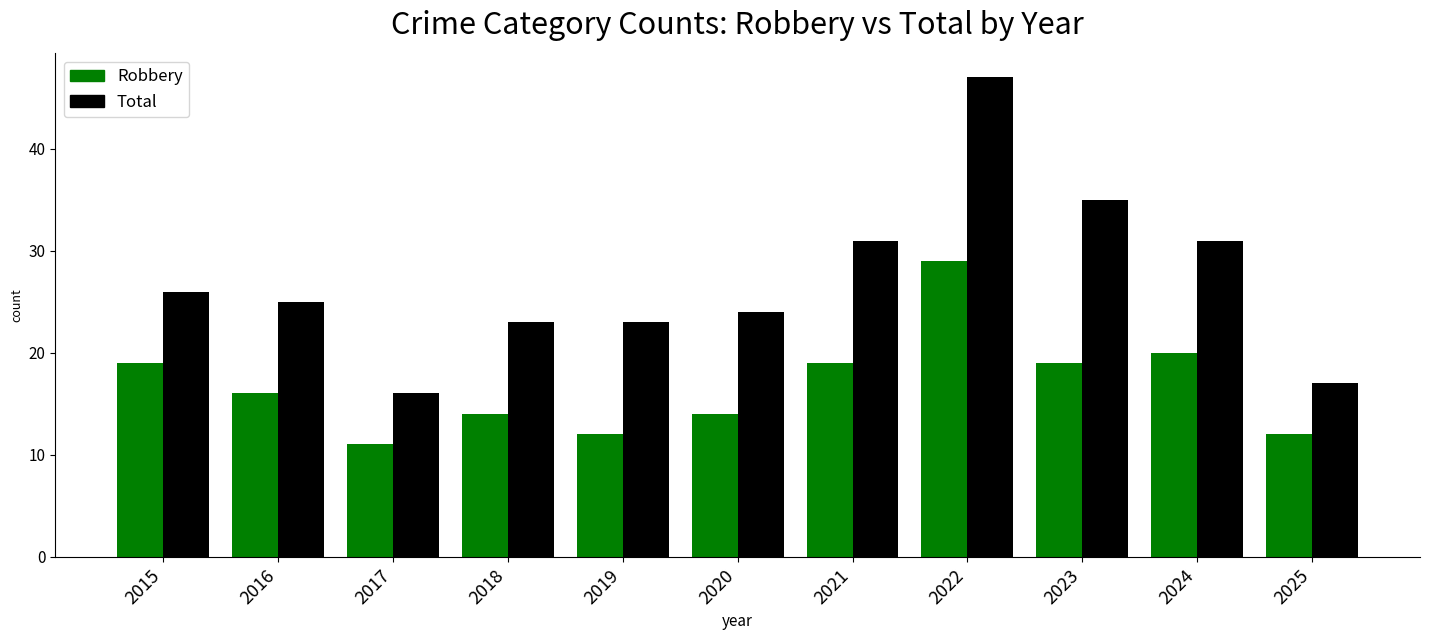

What is the difference between the highest and lowest values at 2017?

5